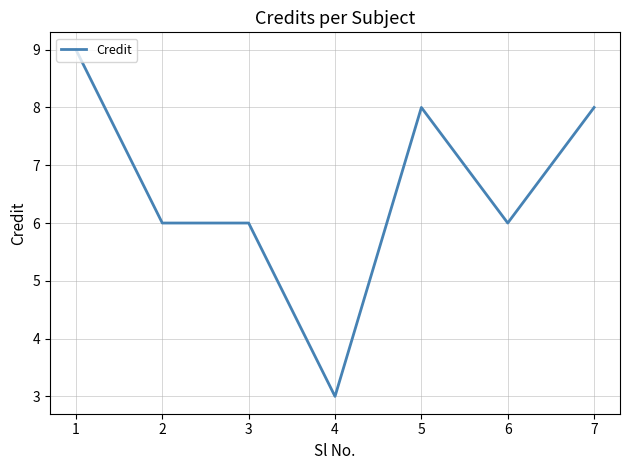

Where does the data first go above 6?

1